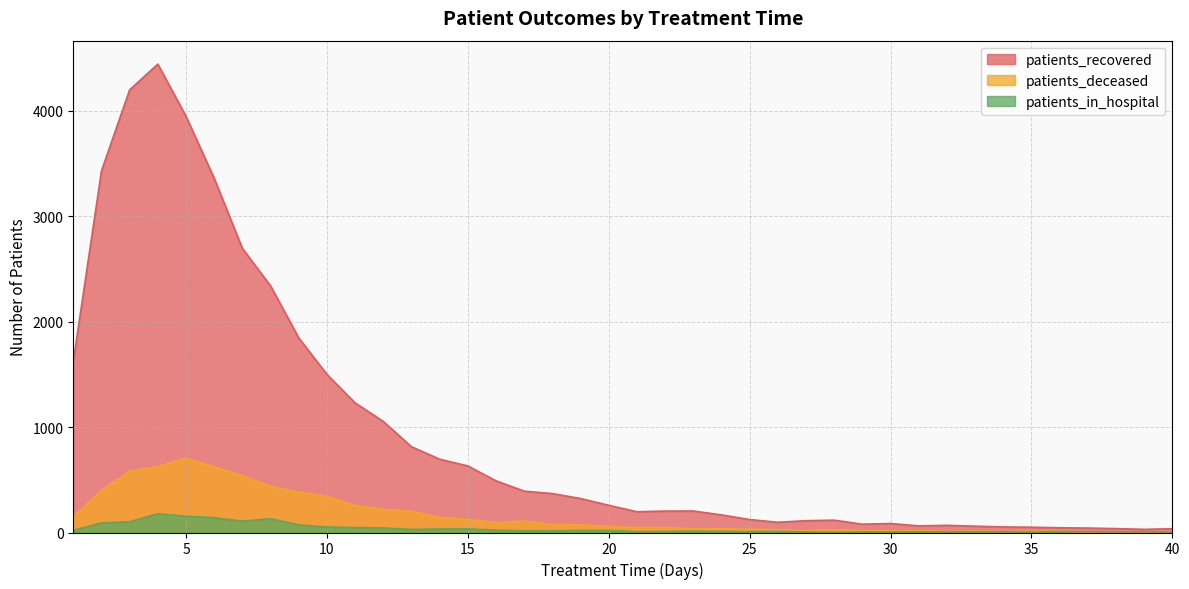

How many categories are shown in the chart?

40